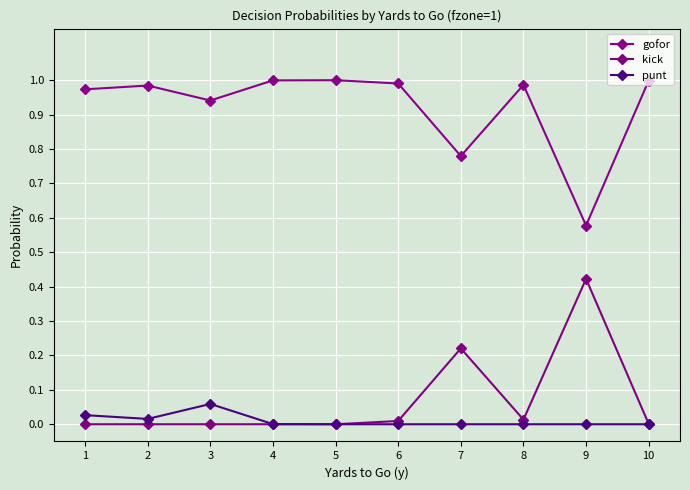

How many lines are shown in the chart?

3